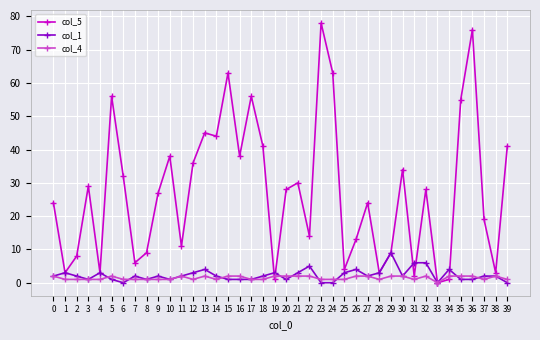

True or false: col_4 has more than 2 interior local peaks.

True